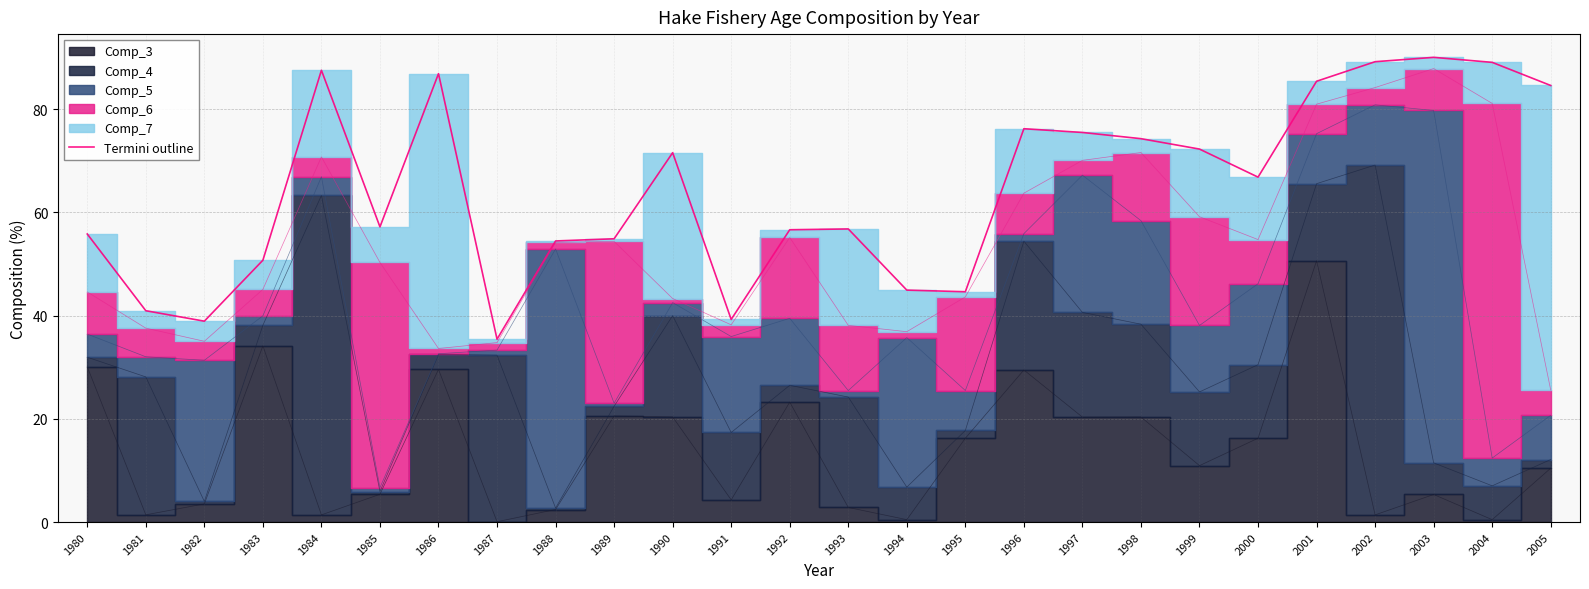

Does the chart have visible grid lines?

Yes